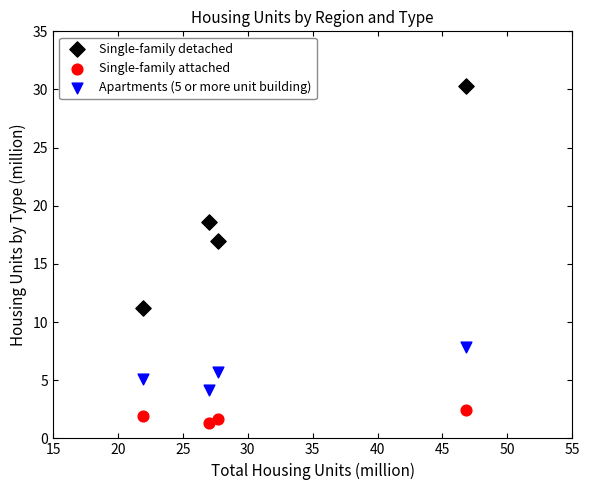

What is the X range (max minus min) for the scatter plot?

24.9